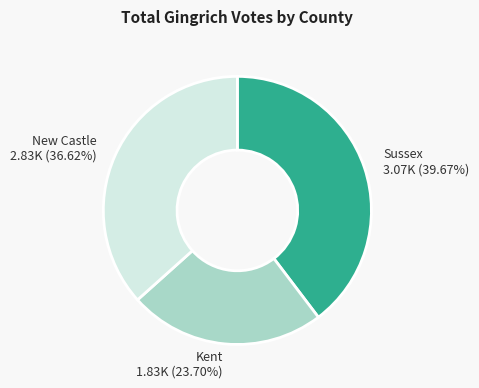

To the nearest percent, what portion does Sussex represent?

40%